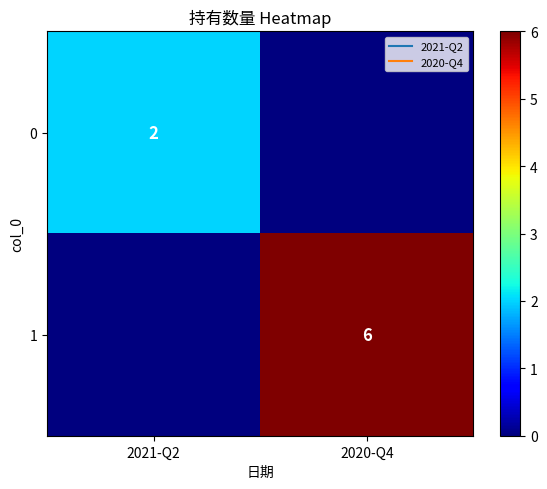

What is the maximum value for 0?

2